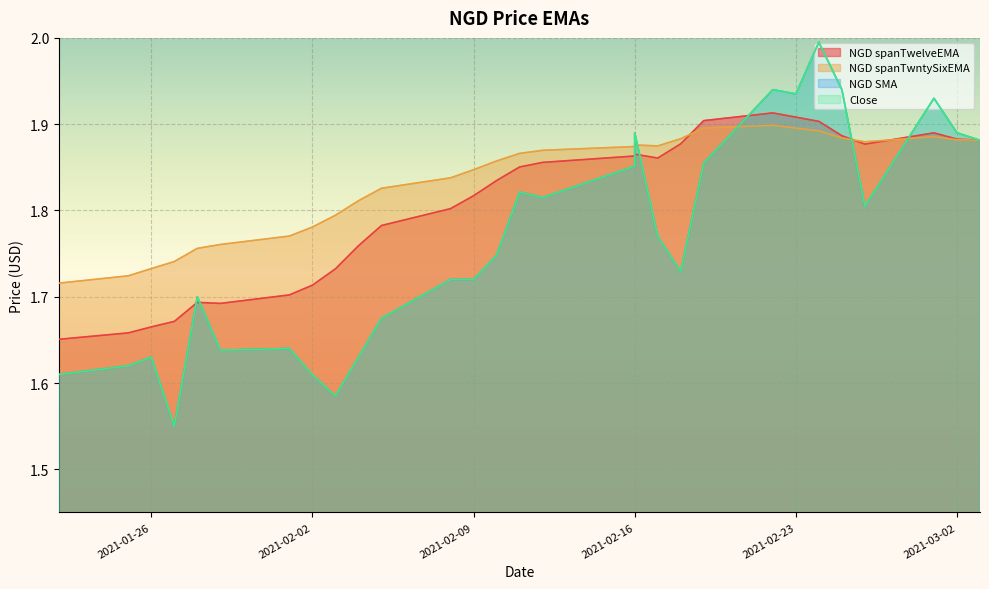

What are all the series names shown in the legend?

NGD spanTwelveEMA, NGD spanTwntySixEMA, NGD SMA, Close